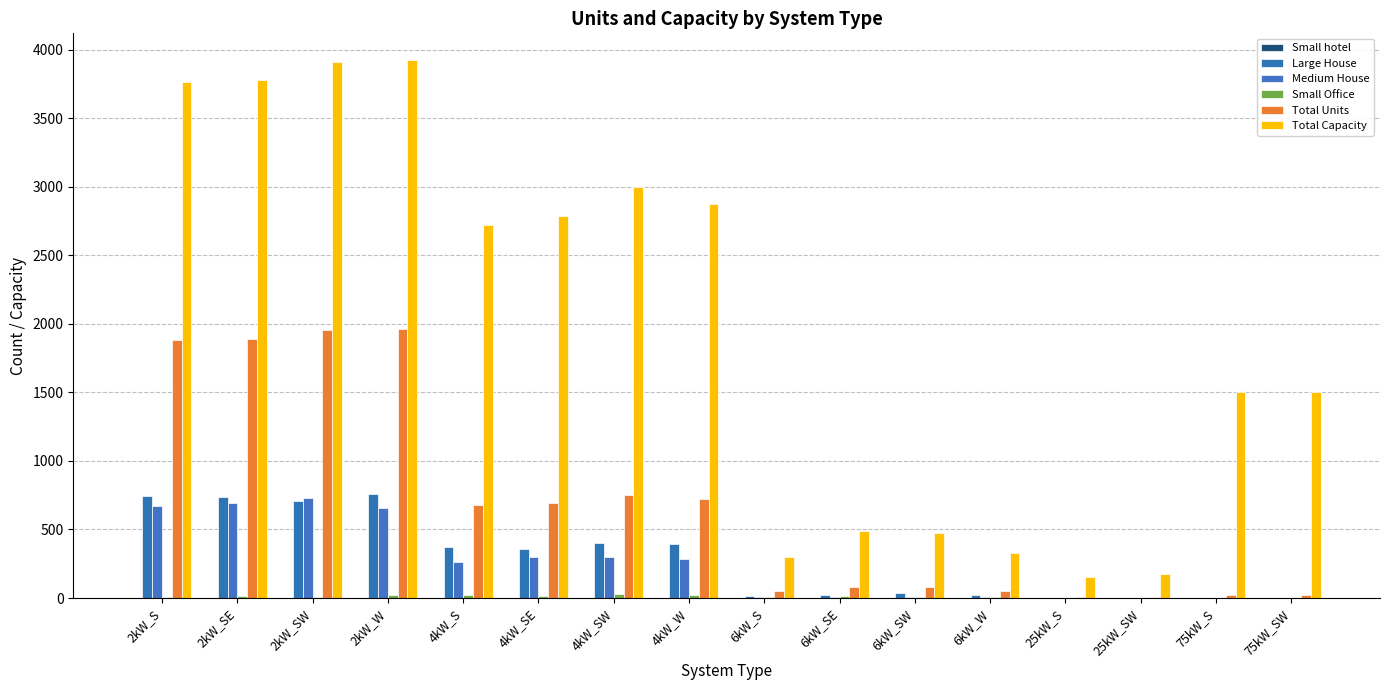

What is the label of the 16th bar from the right?

2kW_S